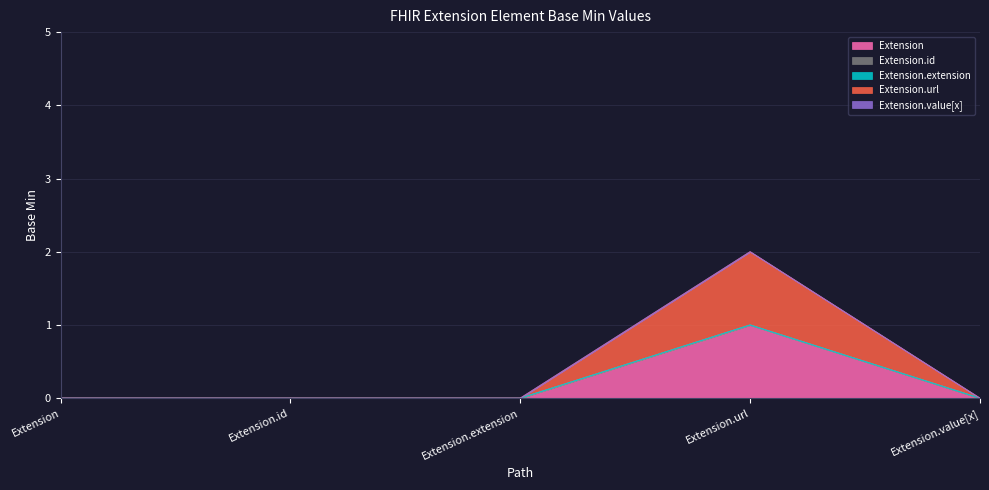

Which series changed the most between Extension.id and Extension.extension?

Extension